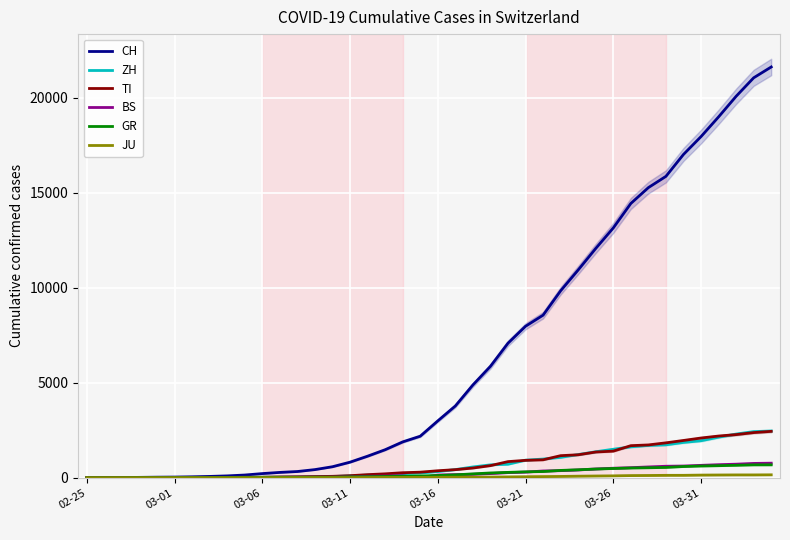

Where is GR nearest to the value 340?

26